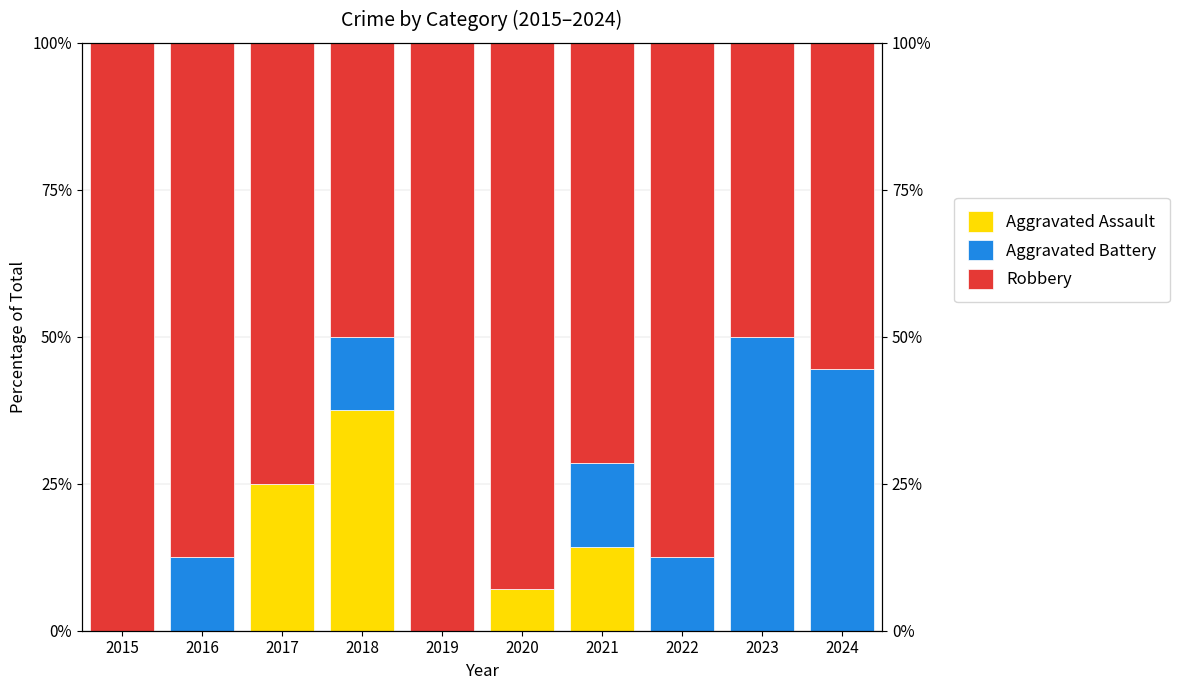

What is the difference between the highest and lowest values at 2022?

87.5